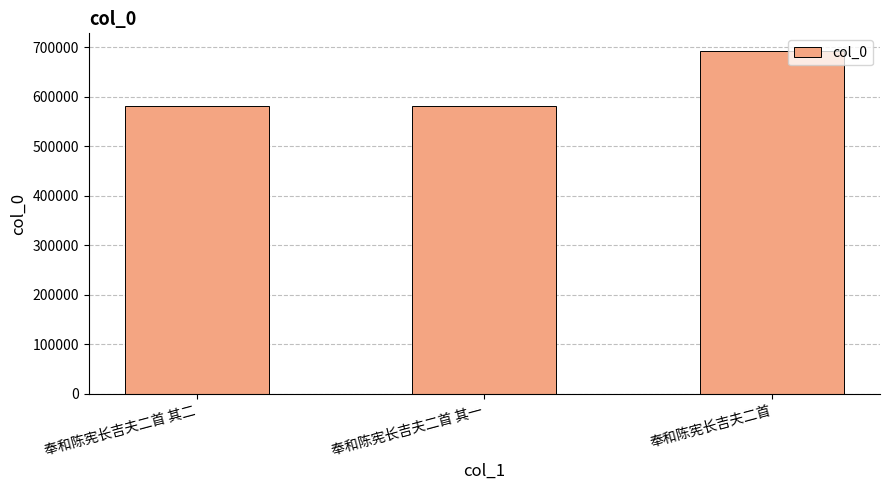

What is the label of the 2nd bar from the left?

奉和陈宪长吉夫二首 其一